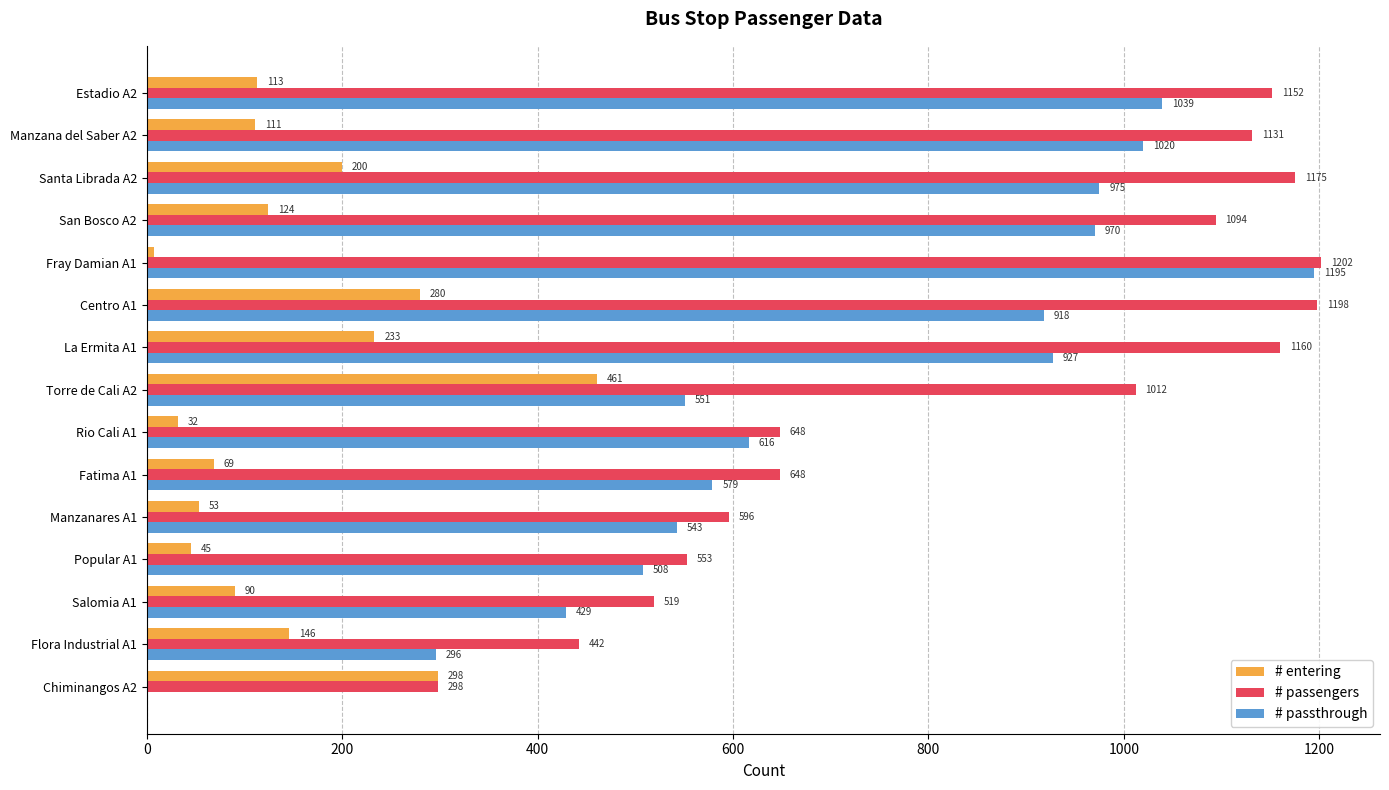

Is the value of # entering at Estadio A2 greater than the value of # passengers at Santa Librada A2?

No